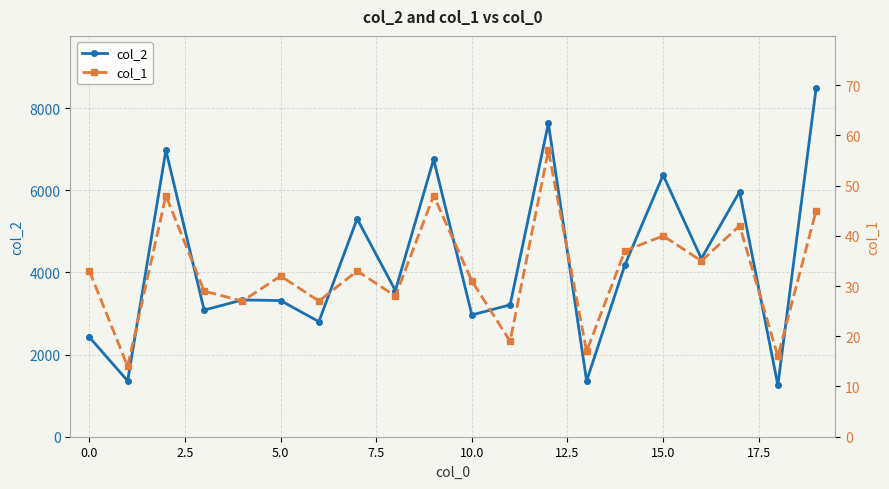

Is this an area chart (filled region under the line)?

No